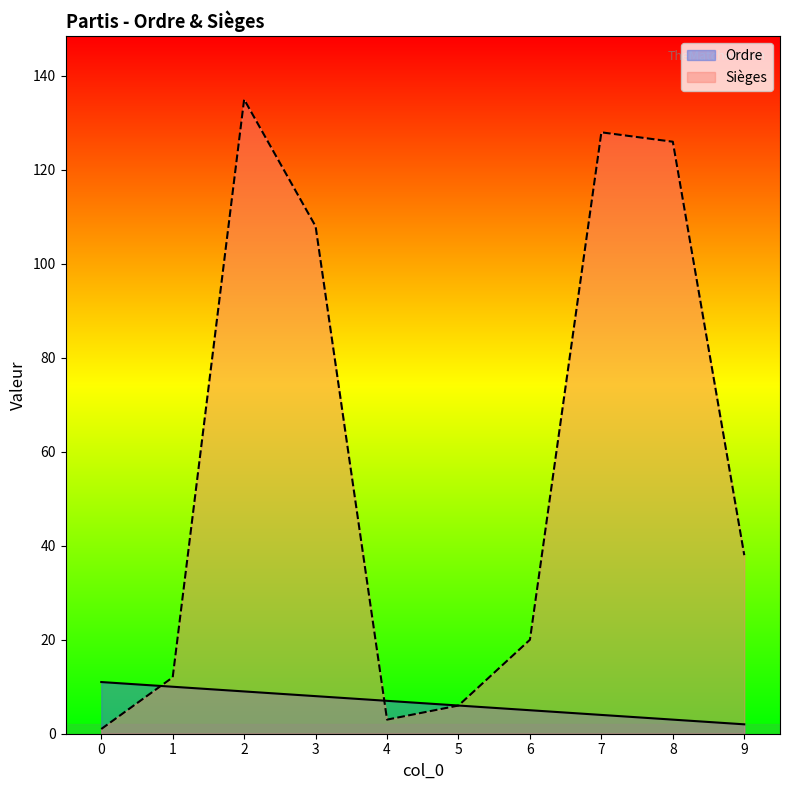

True or false: Ordre has more than 0 points higher than both neighbors.

False